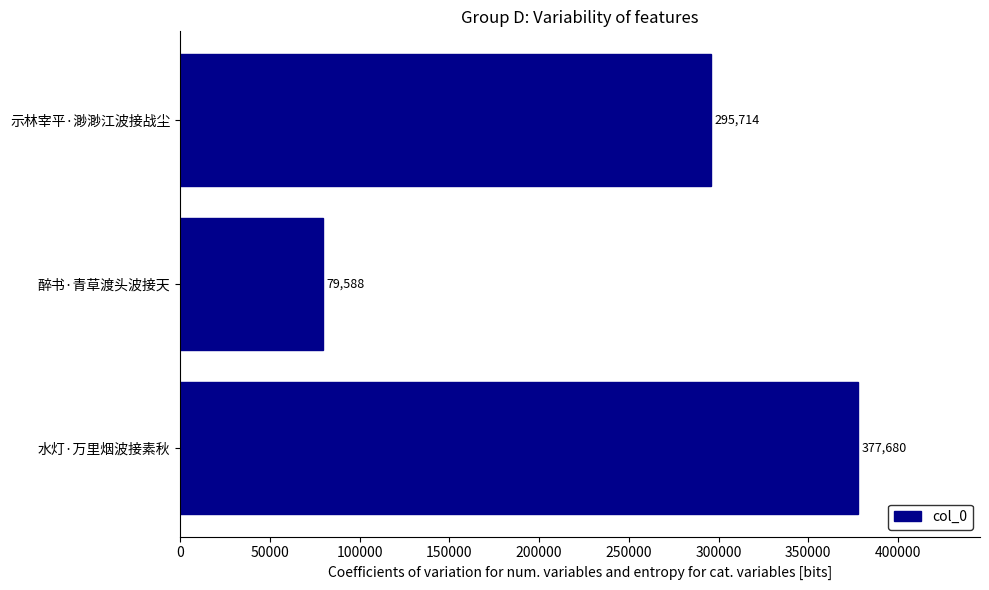

What is the smallest value displayed?

79588